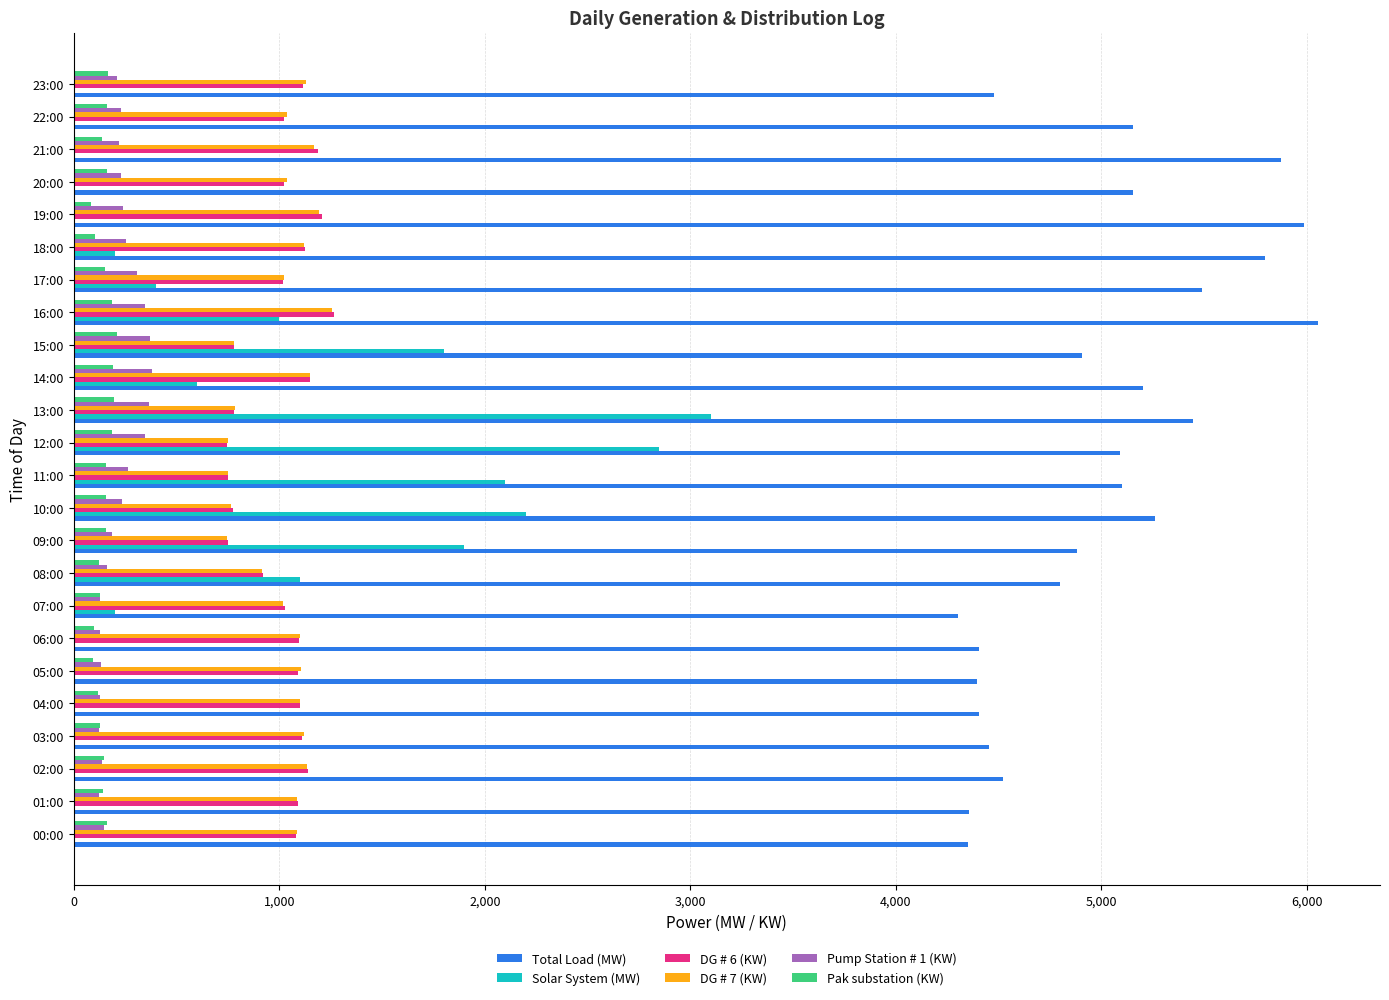

Between 15:00 and 19:00, which series saw the biggest shift?

Solar System (MW)